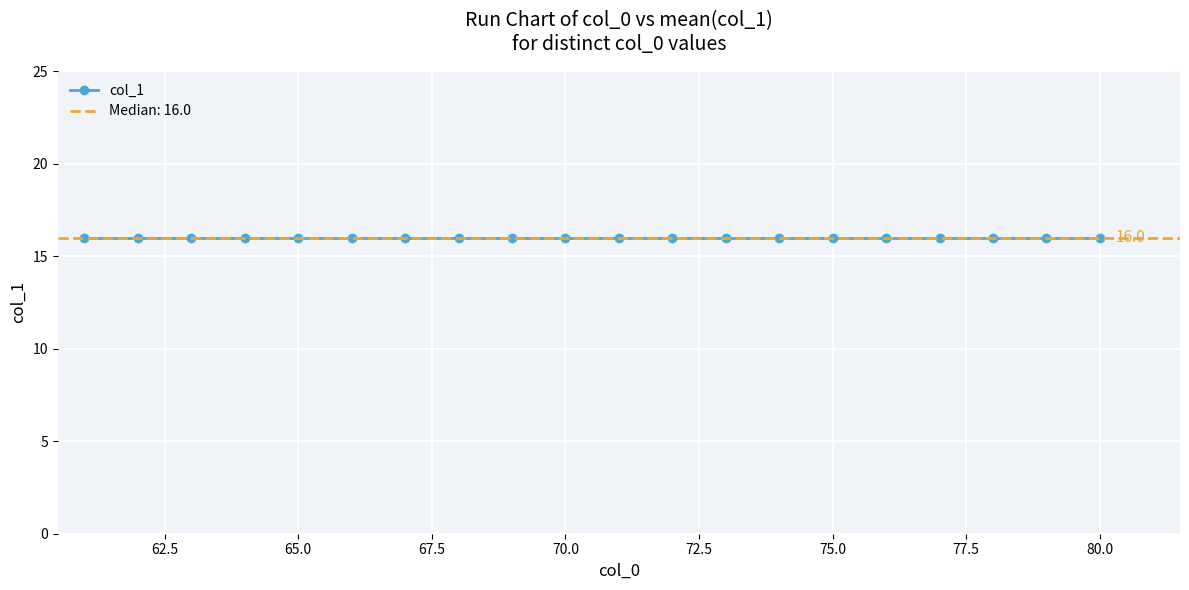

At which category does the chart reach its minimum across all series?

61